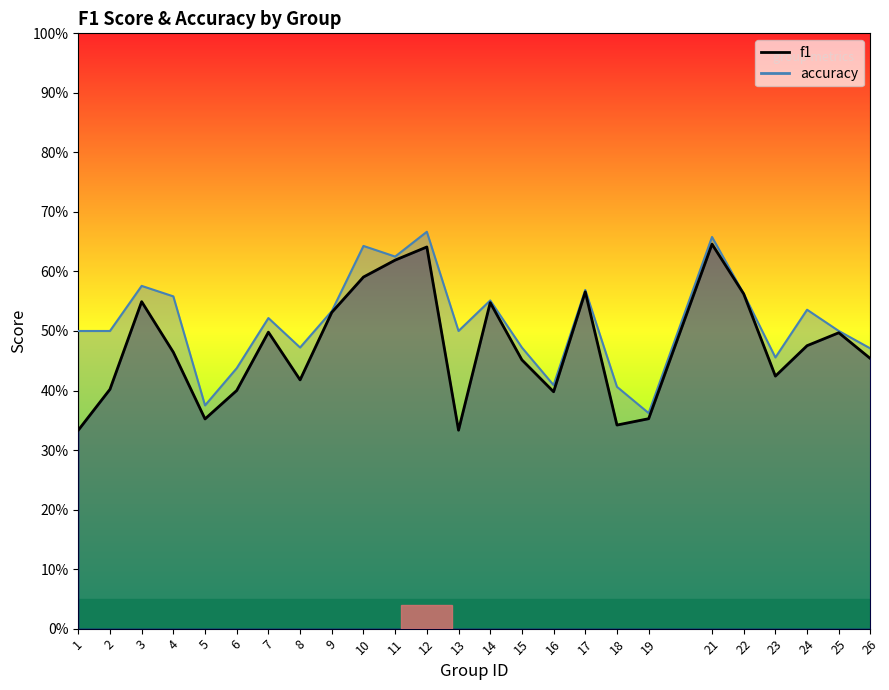

At how many categories does at least one series exceed 0?

25